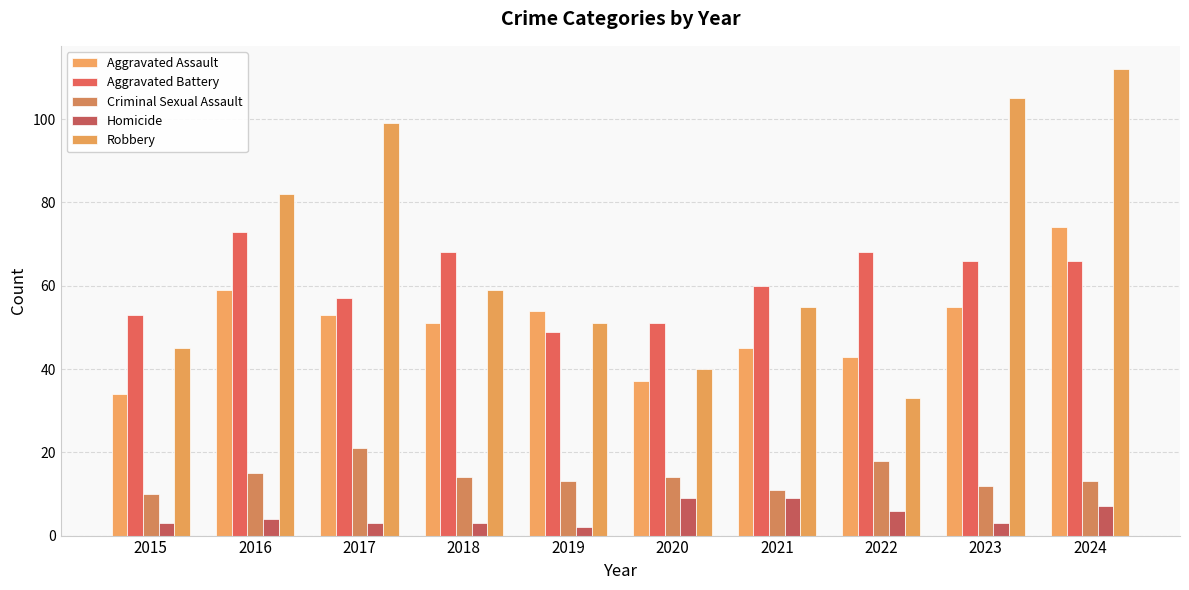

How many values in the Robbery series are below 59?

5